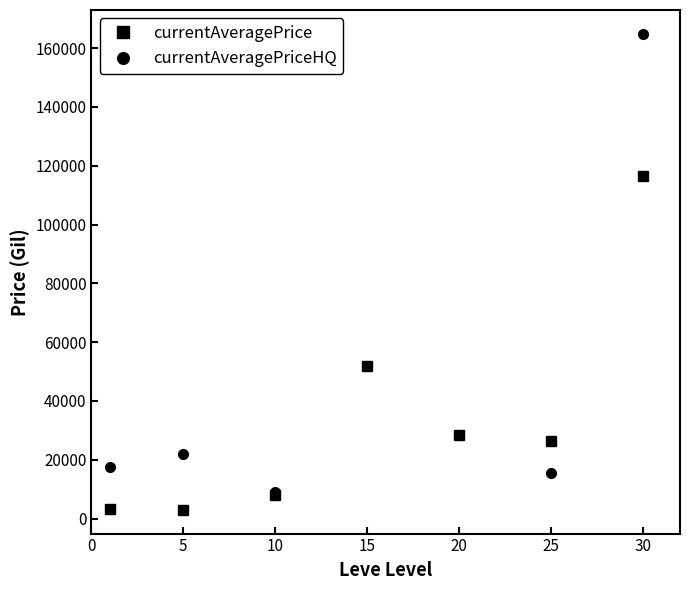

List the series in order of their overall mean, highest first.

currentAveragePriceHQ, currentAveragePrice